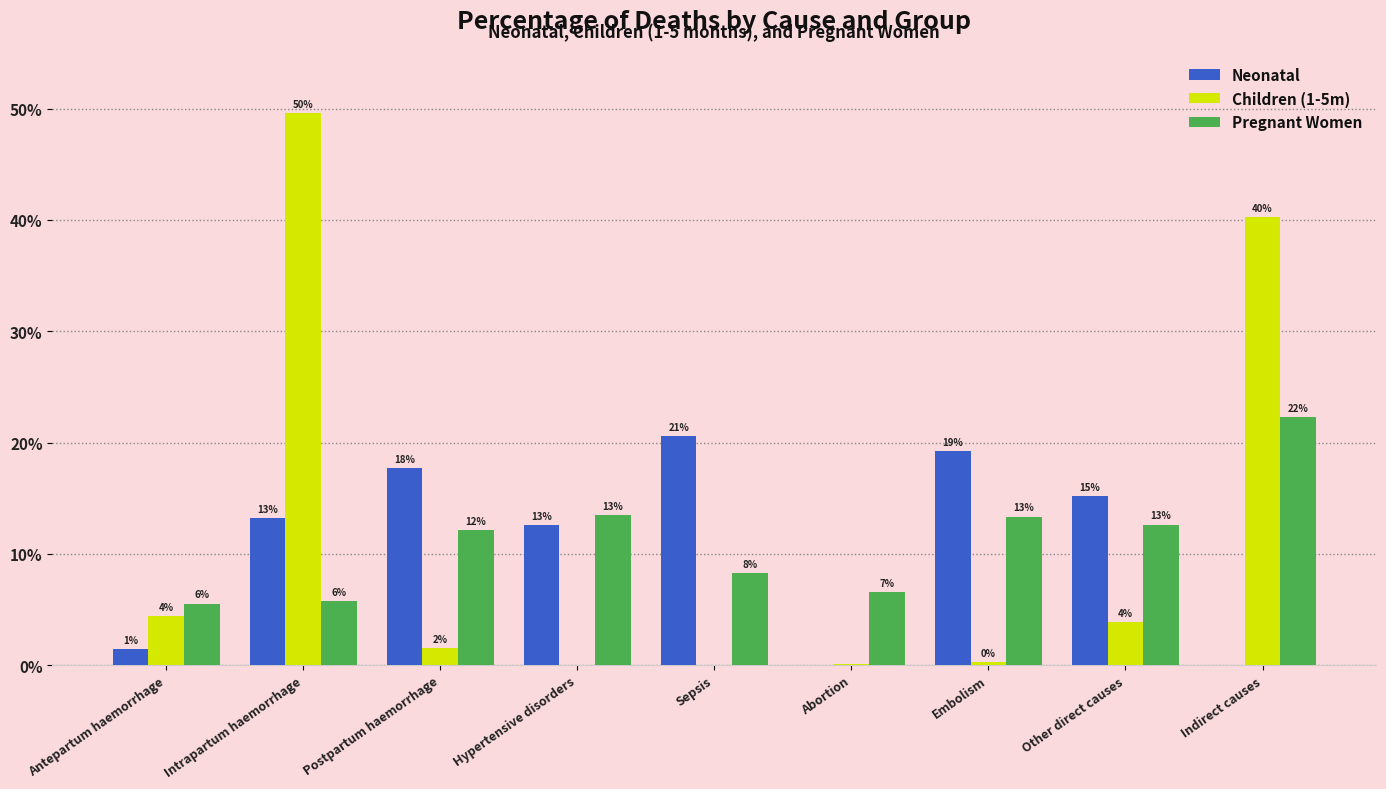

Rank the categories by Children (1-5m) value from highest to lowest.

Intrapartum haemorrhage, Indirect causes, Antepartum haemorrhage, Other direct causes, Postpartum haemorrhage, Embolism, Abortion, Hypertensive disorders, Sepsis